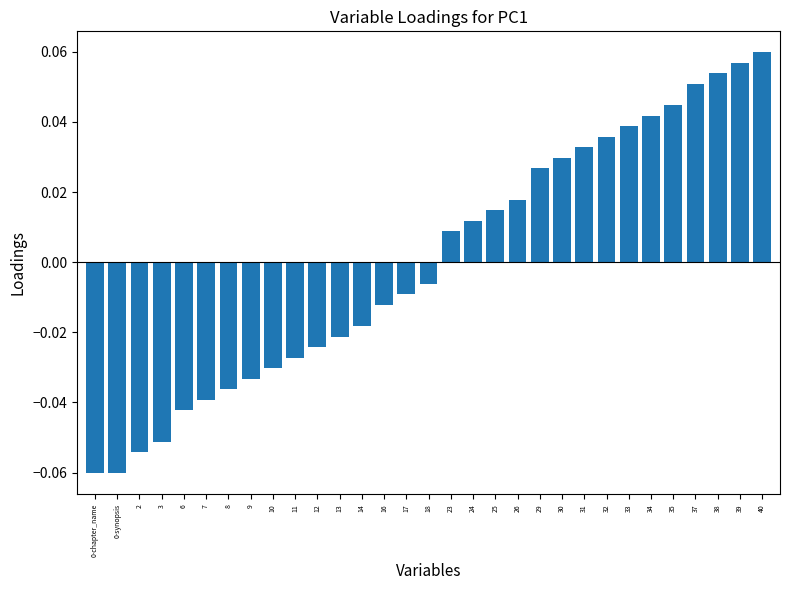

What is the label of the 26th bar from the right?

7